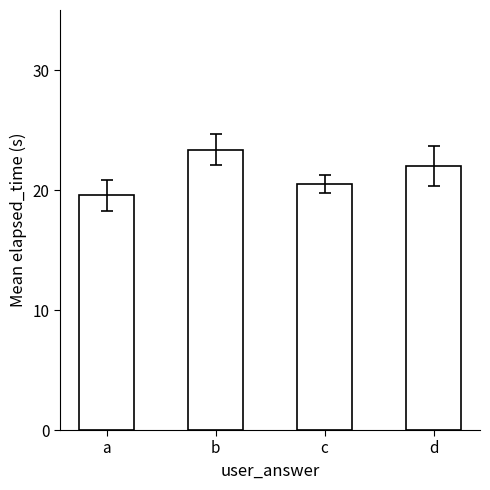

Count the number of data series in this chart.

1